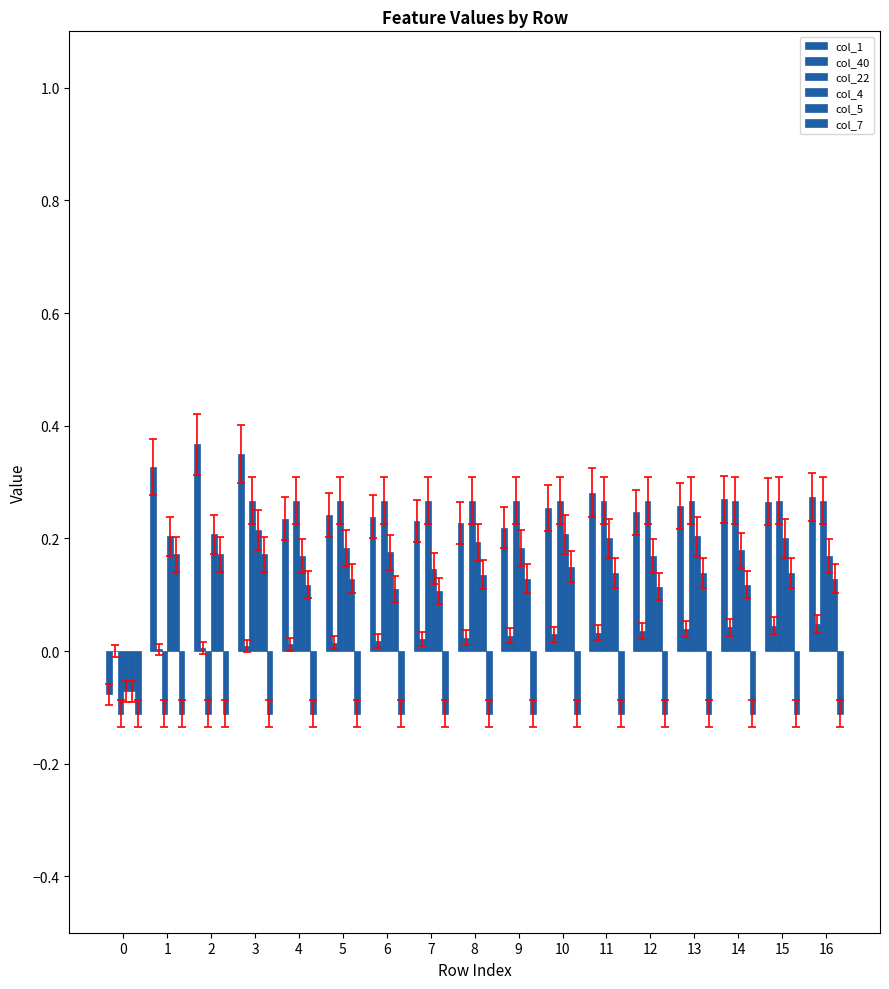

The col_22 series shows 0.3 at 6. True or false?

True